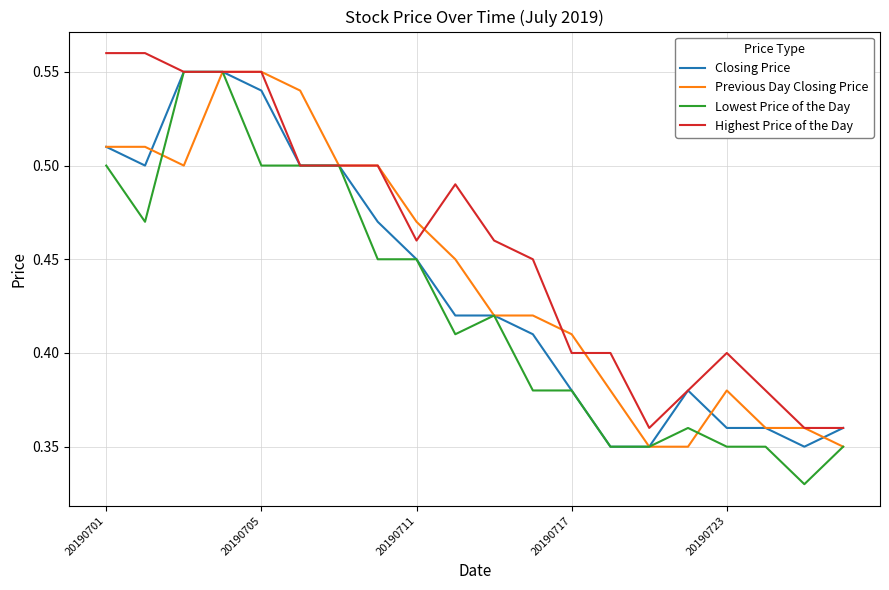

Which series has the largest range (max minus min)?

Lowest Price of the Day